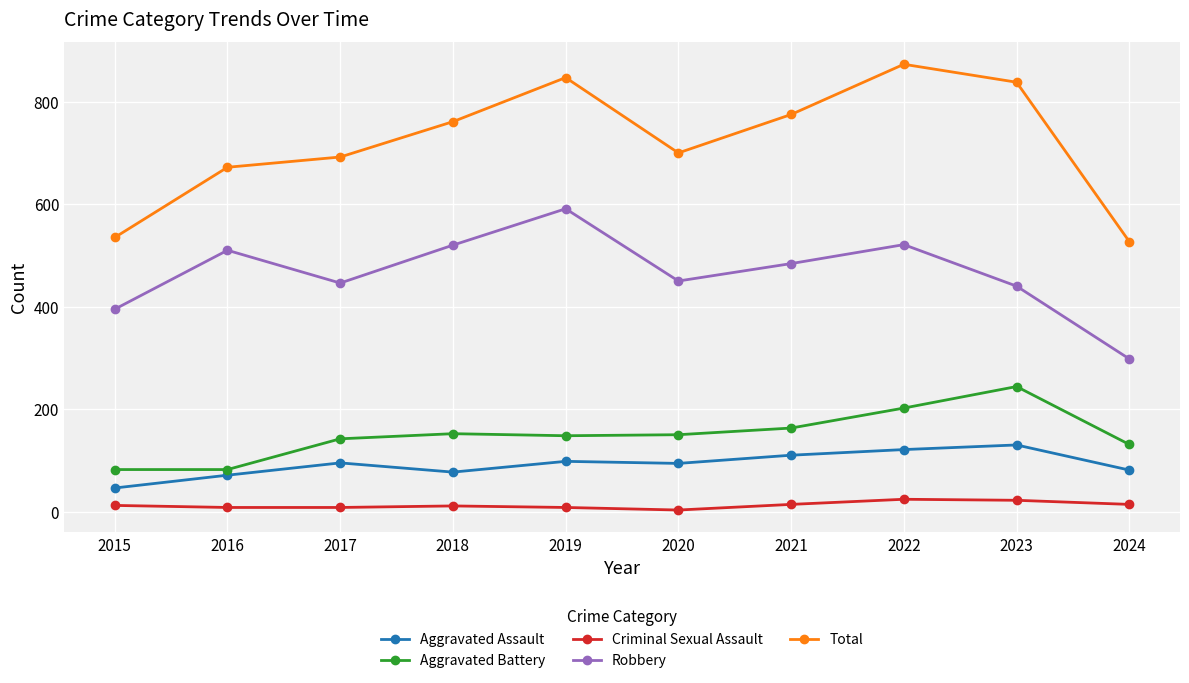

What is the spread (max minus min) of values at 2015?

523